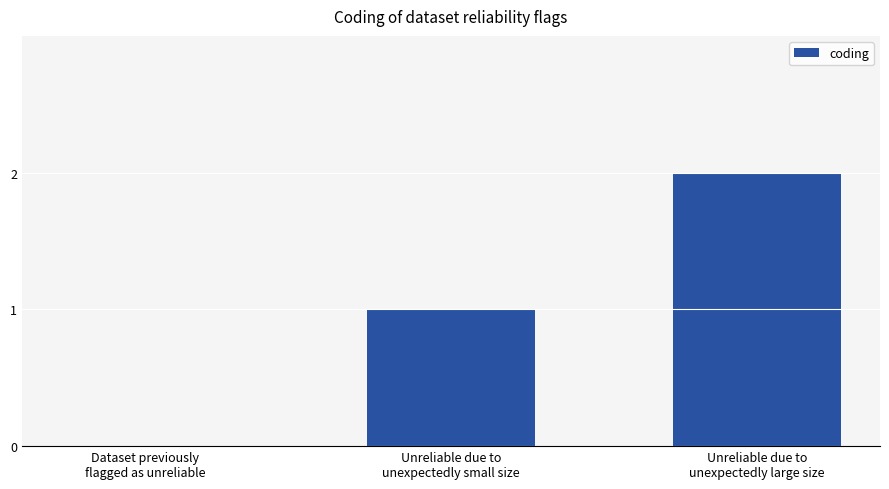

Are the bars horizontal?

No